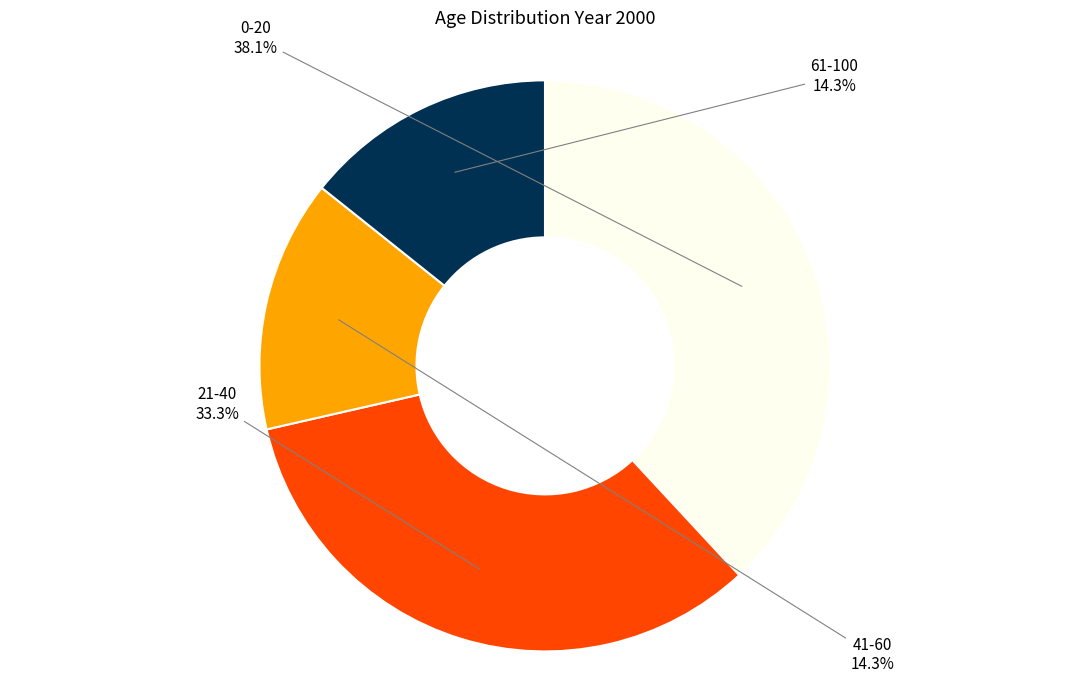

Which slice is the largest?

0-20